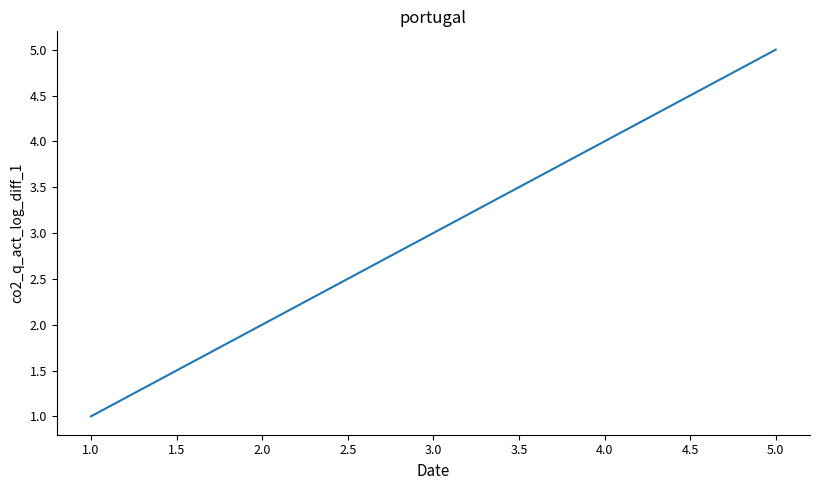

What is the approximate value at 1.0?

1